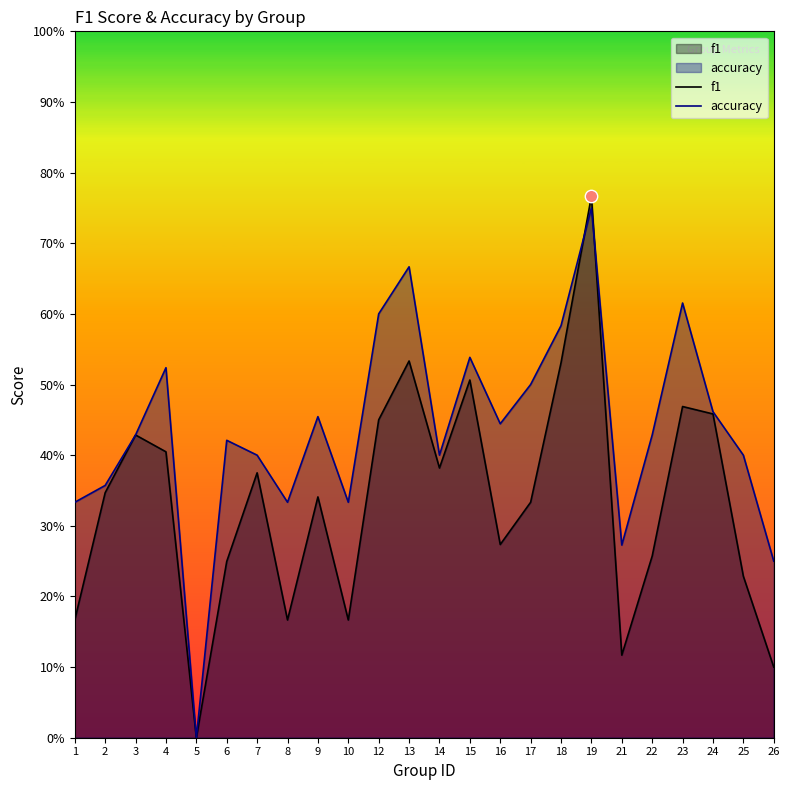

What are all the series names shown in the legend?

f1, accuracy